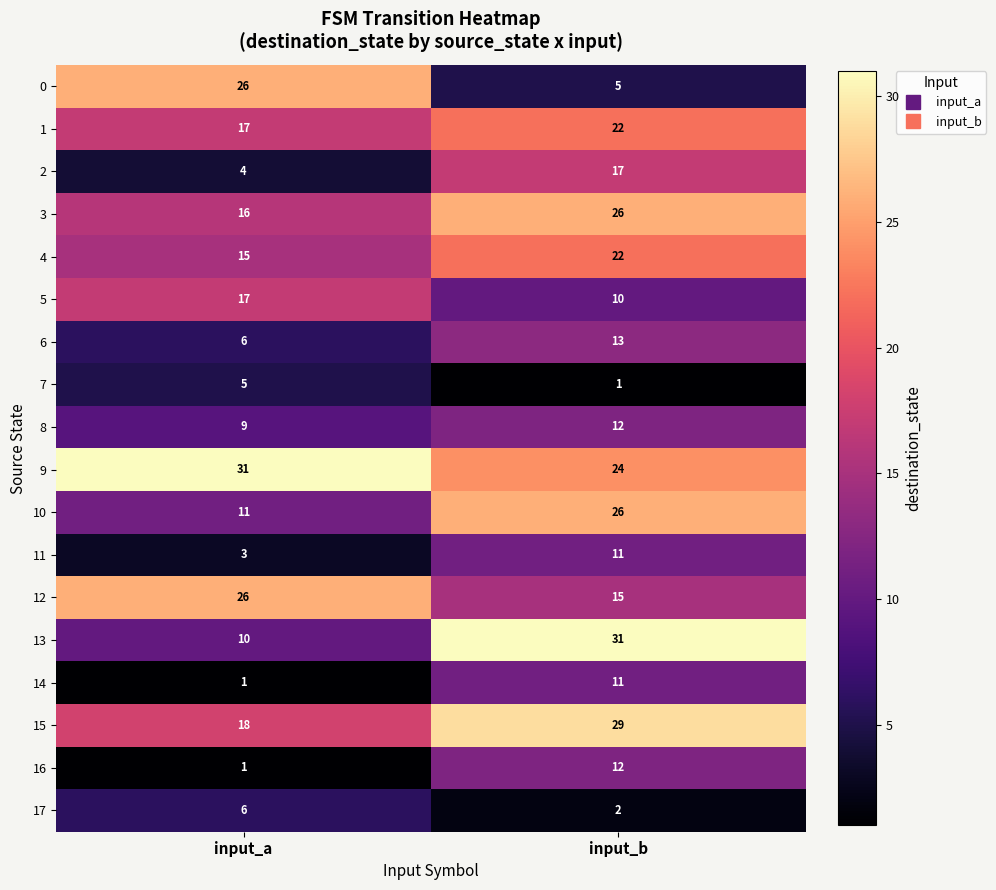

What is the approximate value of 16 at input_b, to the nearest 5?

10